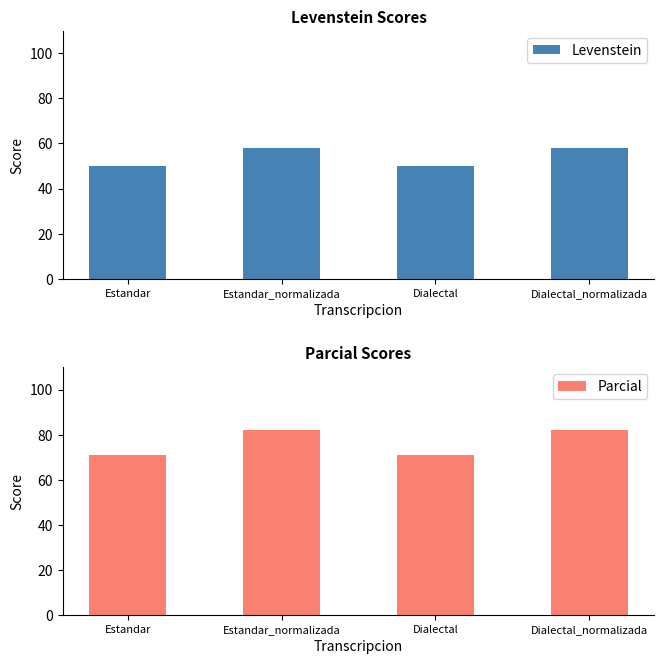

What is the value of the Levenstein bar at the 4th from the left?

58.2